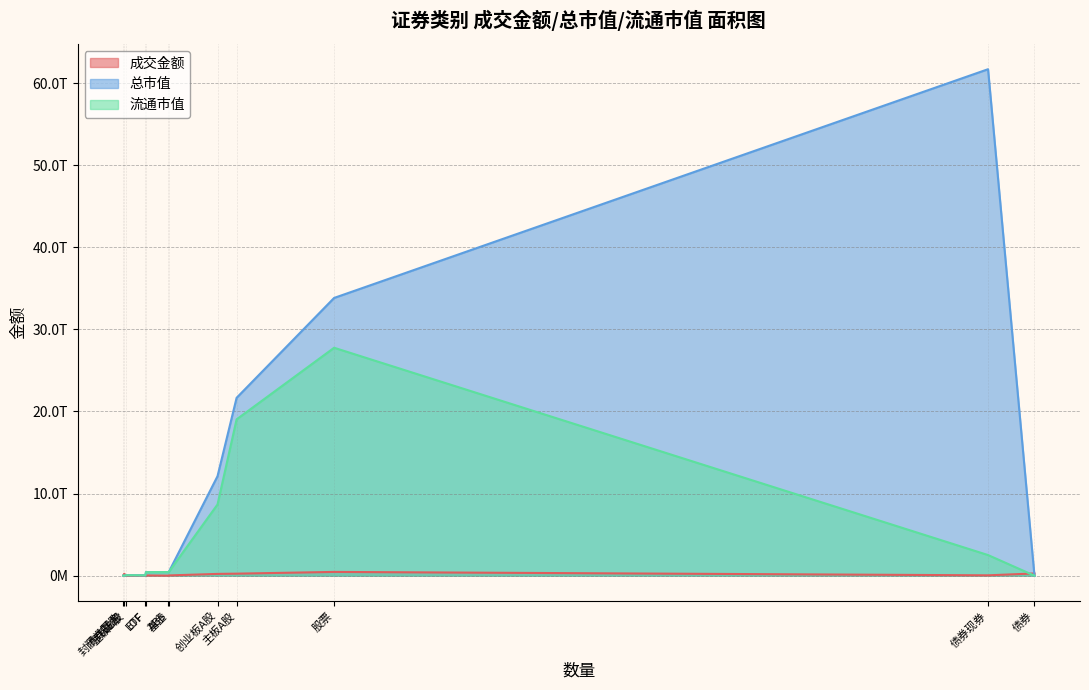

What is the difference between the second highest and second lowest values in the 总市值 series?

33834611105175.6